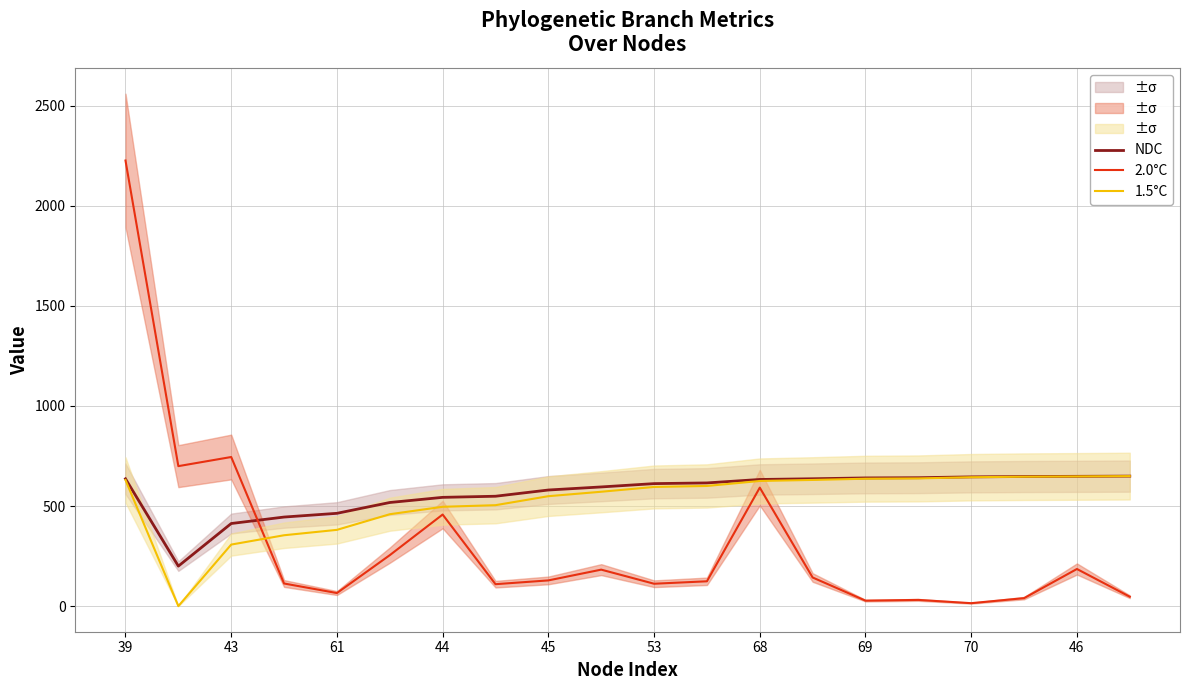

What is the maximum value for NDC?

649.3